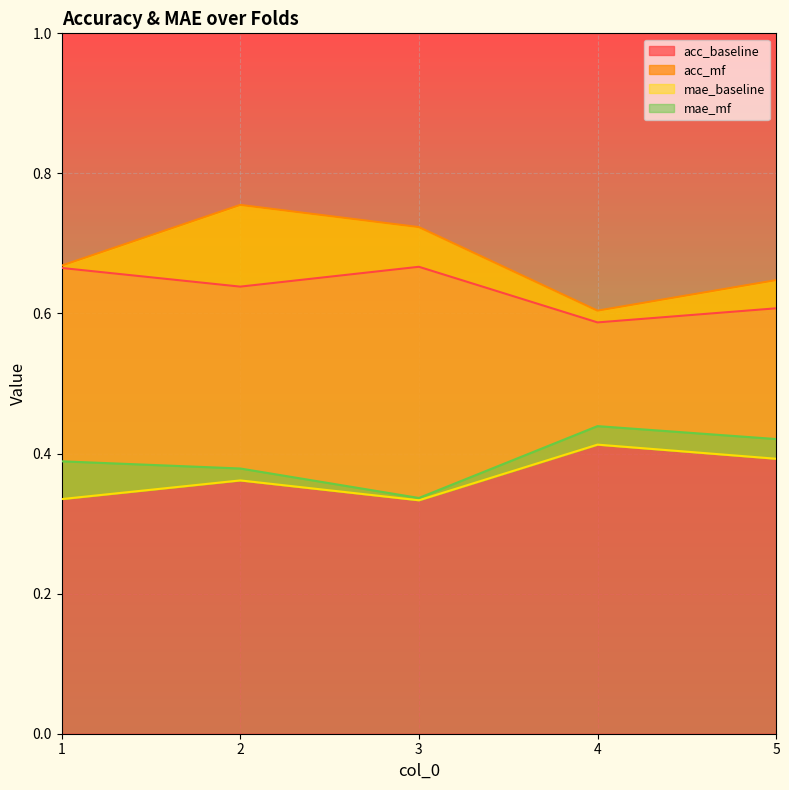

What is the total value across all series at 3?

2.1